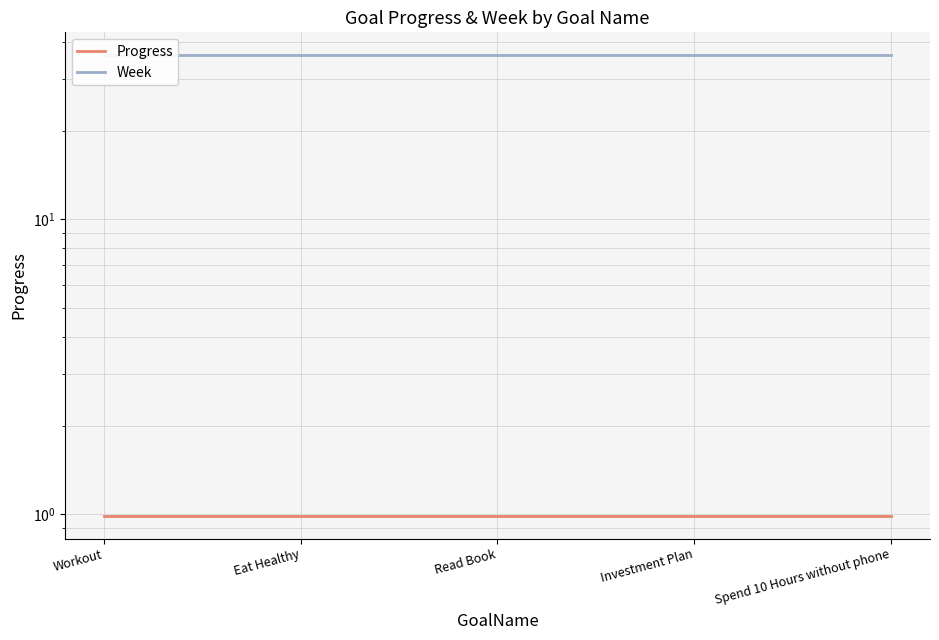

What value does the Week series have at Spend 10 Hours without phone?

36.0